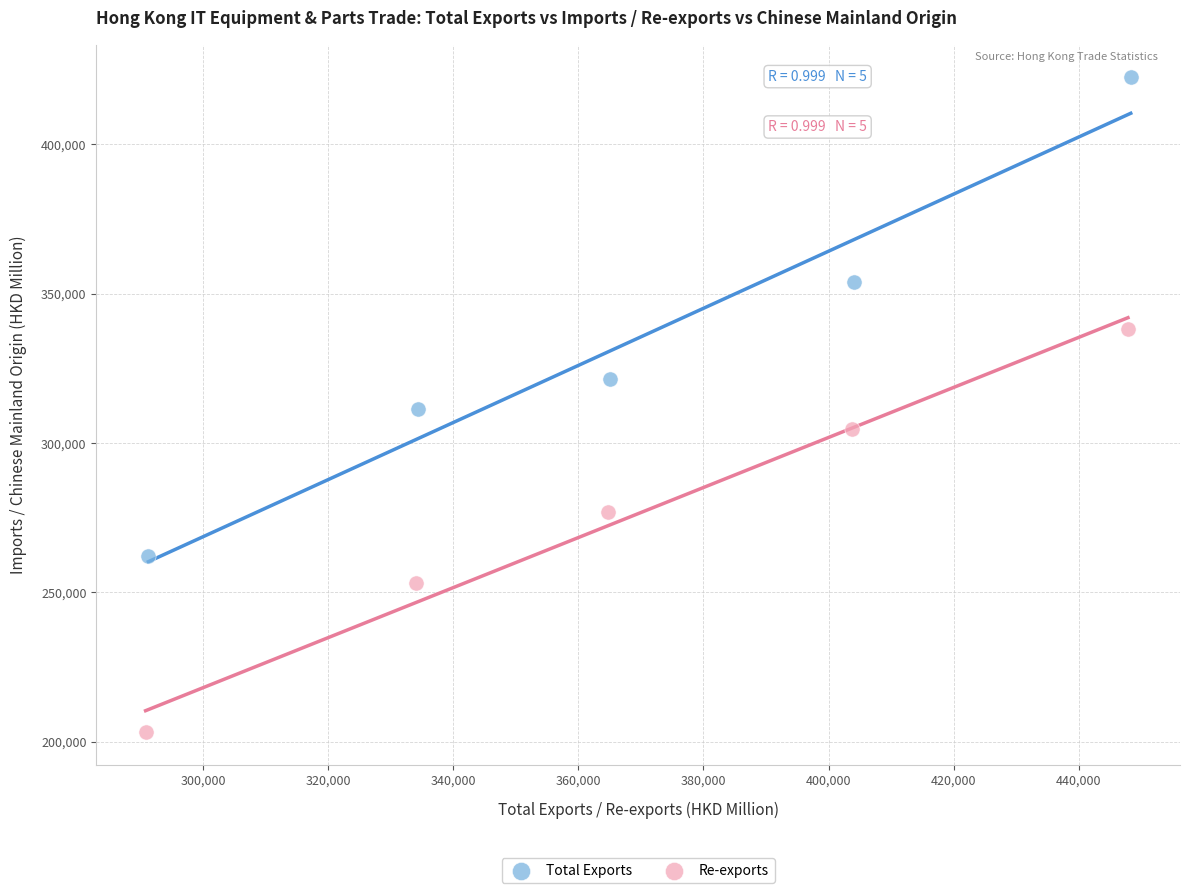

Which series reaches the maximum Y coordinate?

Total Exports